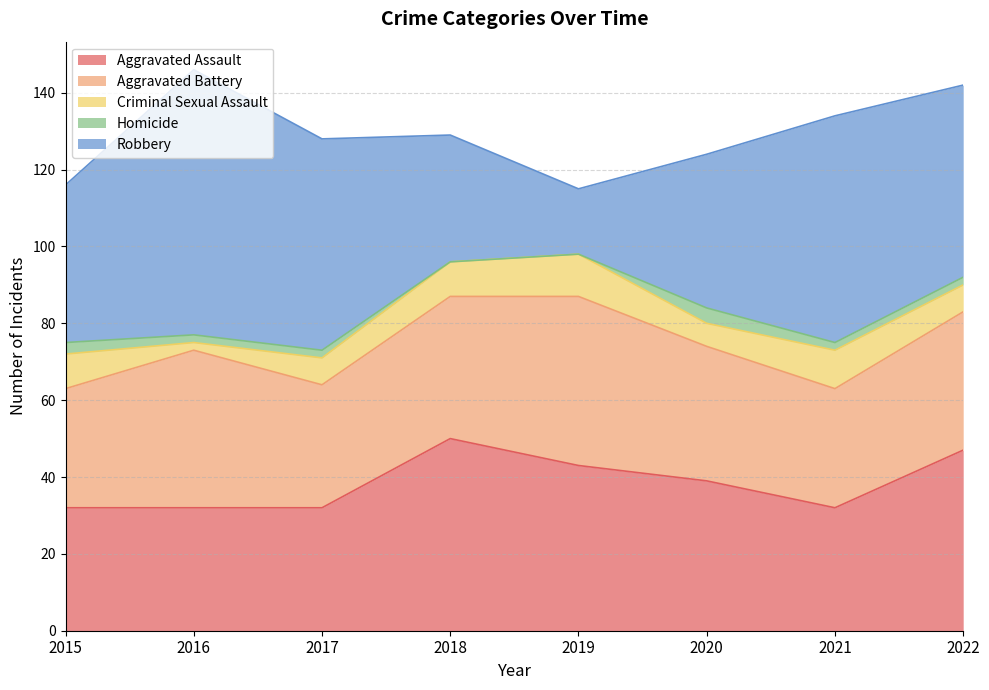

What is the sum of all Homicide values?

15